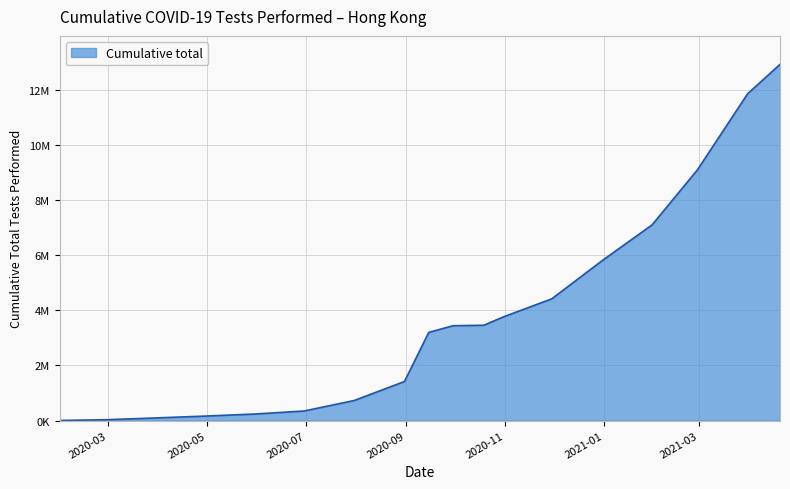

Is this an area chart (filled region under the line)?

Yes